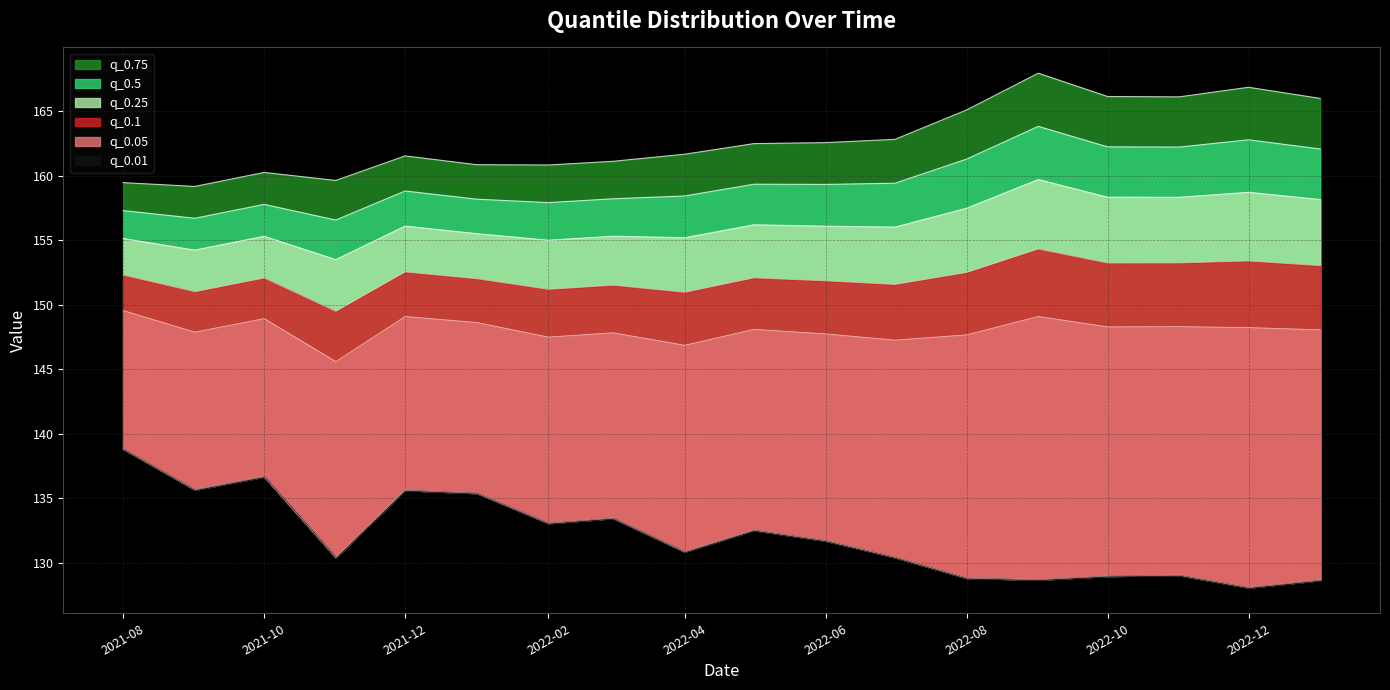

What is the average value of the q_0.05 series?

148.0